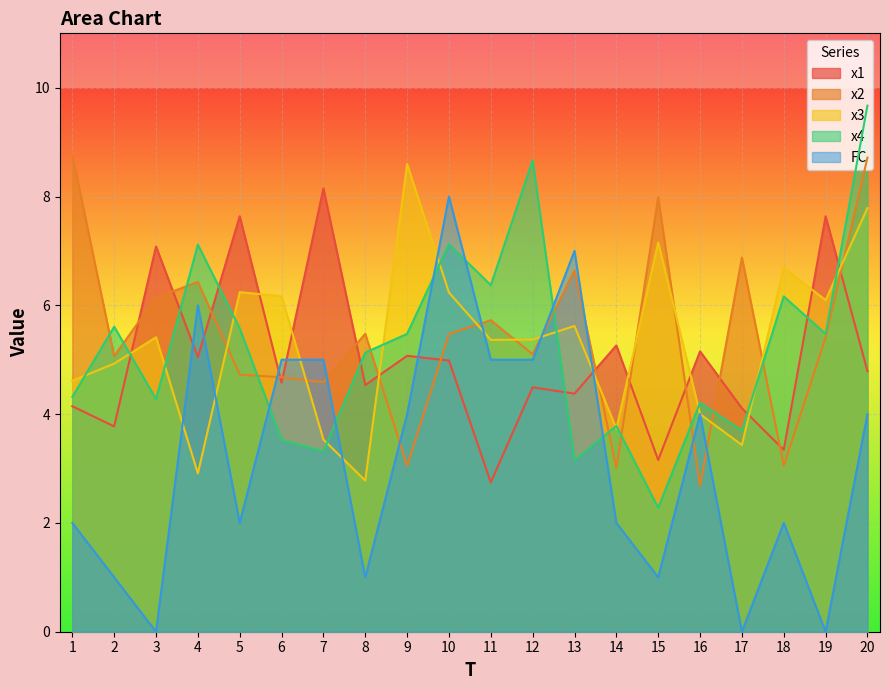

What is the total value across all series at 15?

21.6